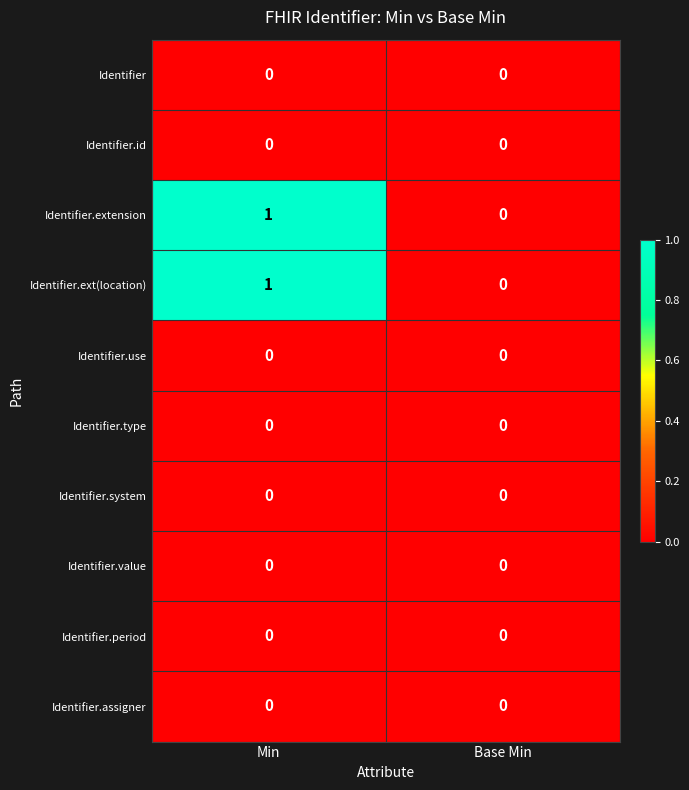

Is the value of Identifier.use at Base Min greater than the value of Identifier.extension at Min?

No